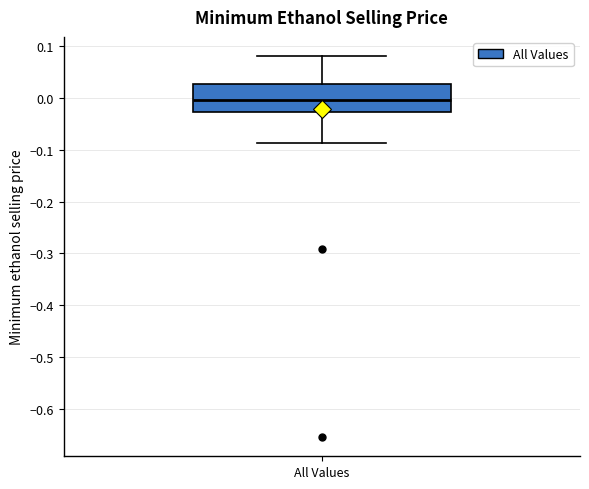

Transcribe this box plot: give where the median line is, the range the box spans, and where the two whiskers end, as read against the y-axis. The values are not printed on the chart, so give them approximately, as read against the axis.

median 0.00, box -0.03 to 0.03, whiskers -0.09 to 0.08